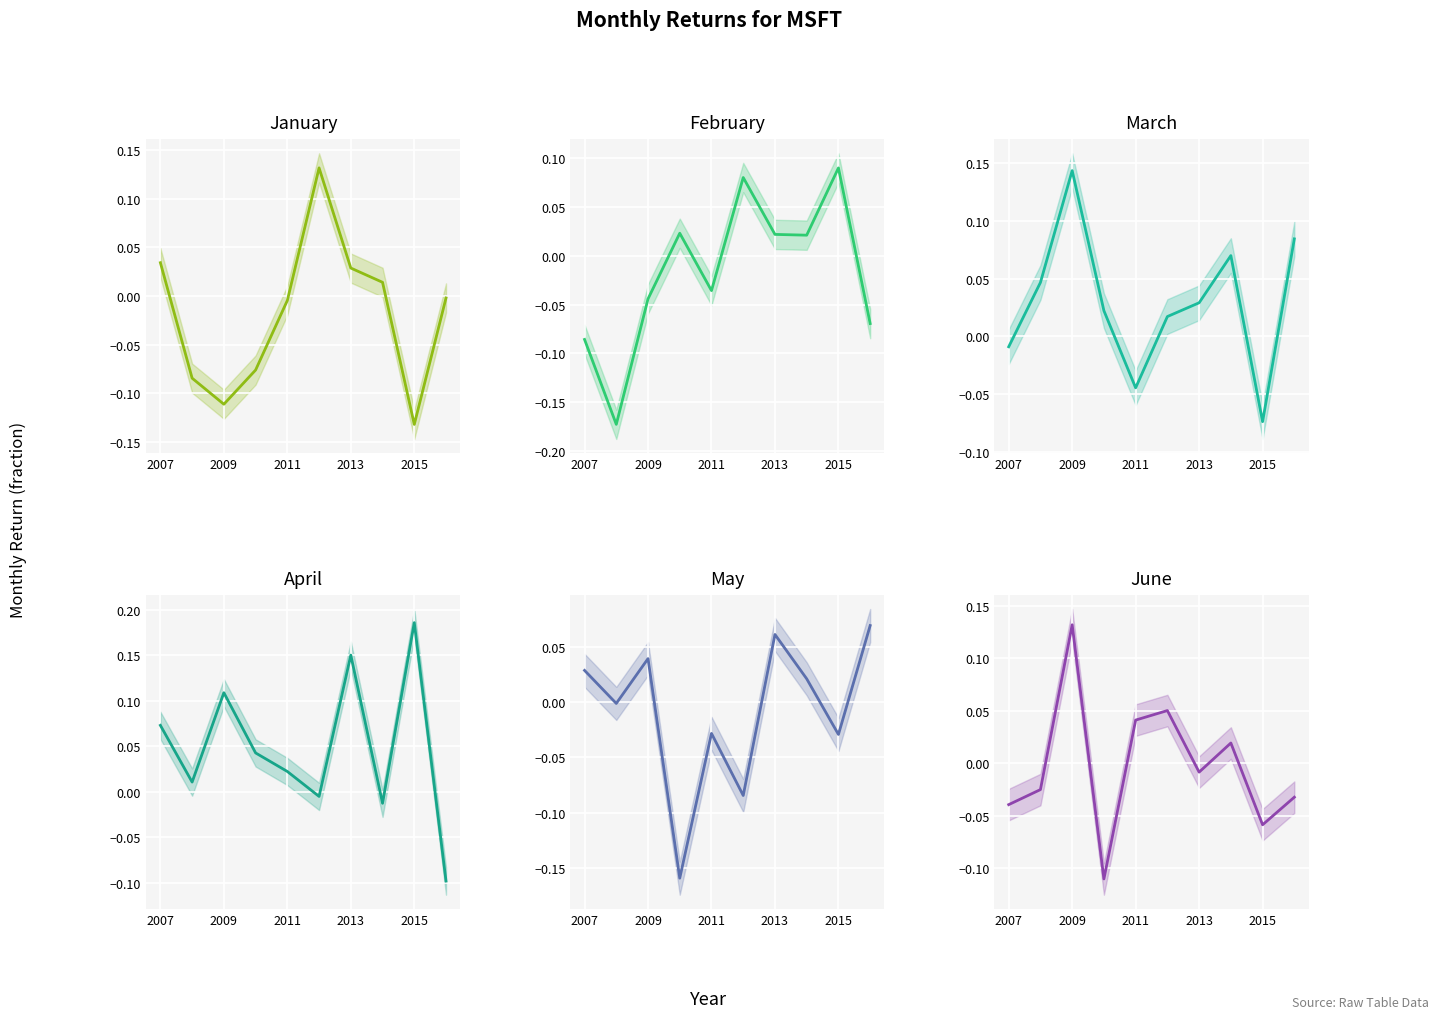

How many values in May are above zero?

5